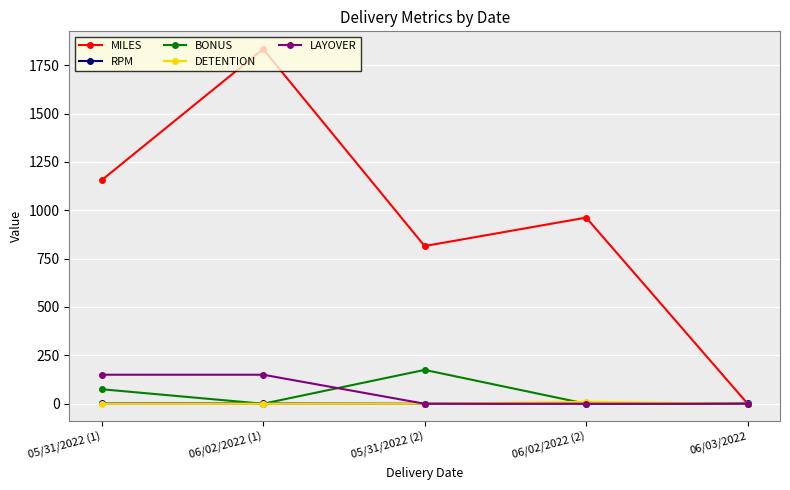

Which category has the highest value across all series?

06/02/2022 (1)